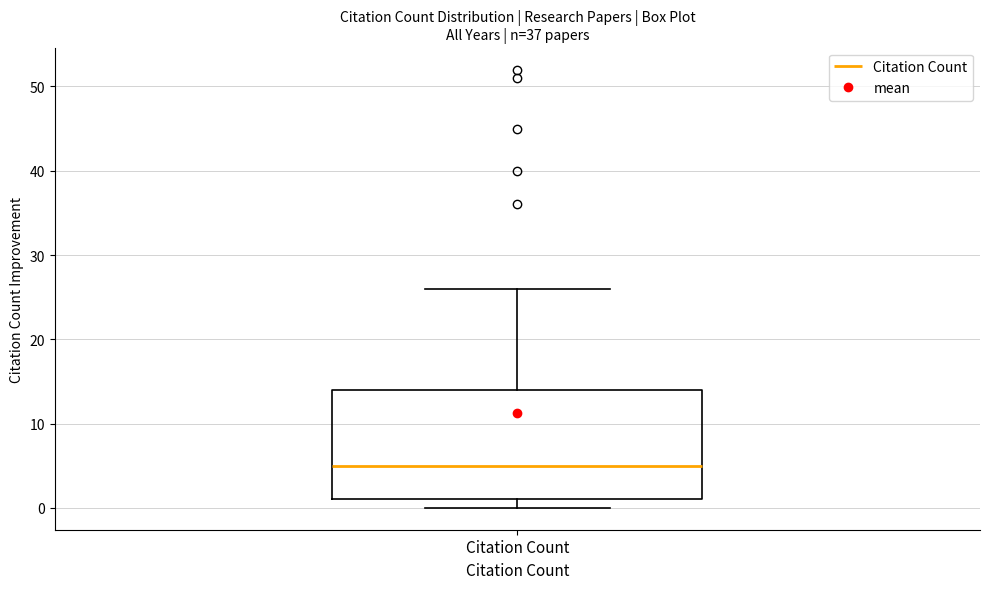

Where is the upper edge of the box for Citation Count on the y-axis? The values are not printed on the chart, so give them approximately, as read against the axis.

14